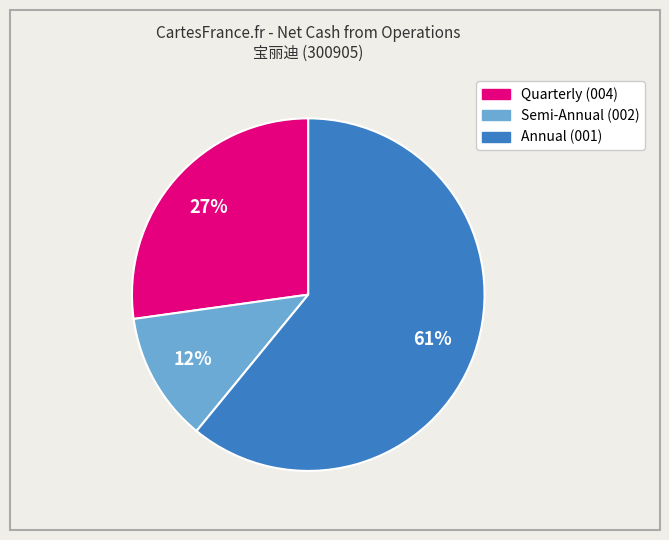

To the nearest percent, what is the difference between the largest and smallest slice percentages?

49%